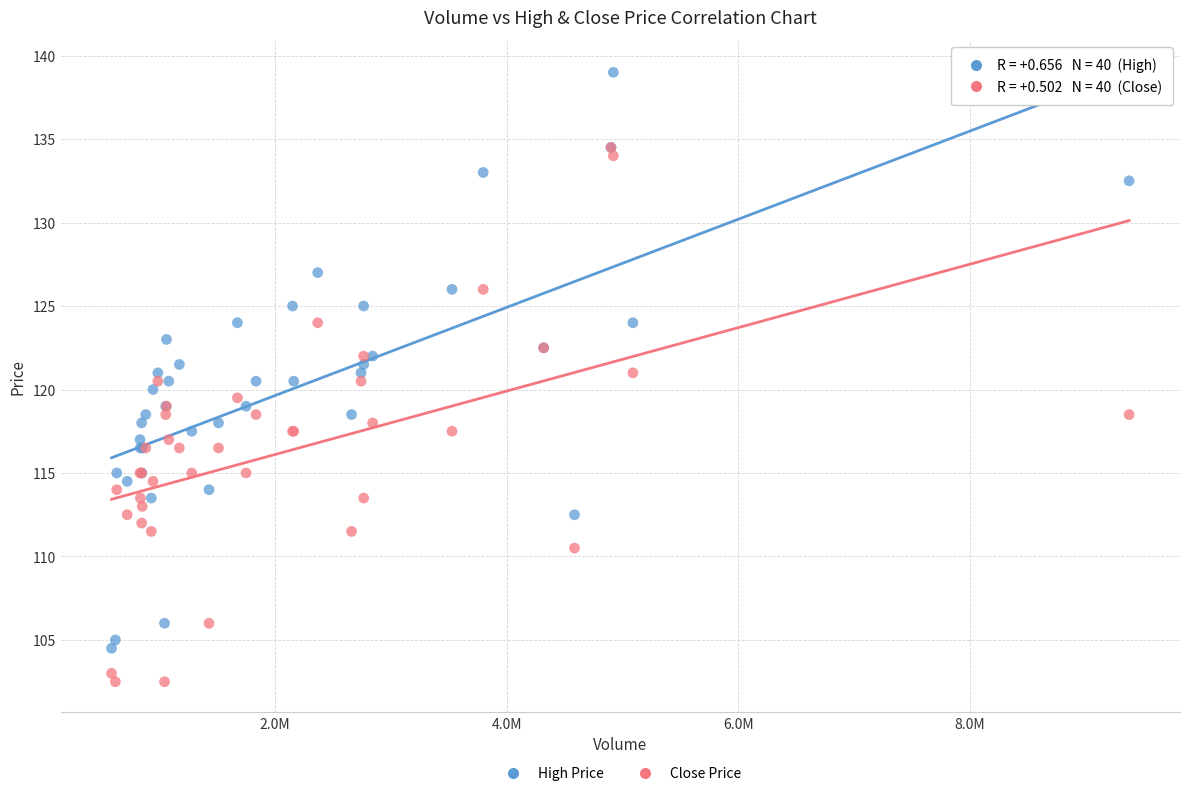

Which series has the widest spread of Y values?

High Price